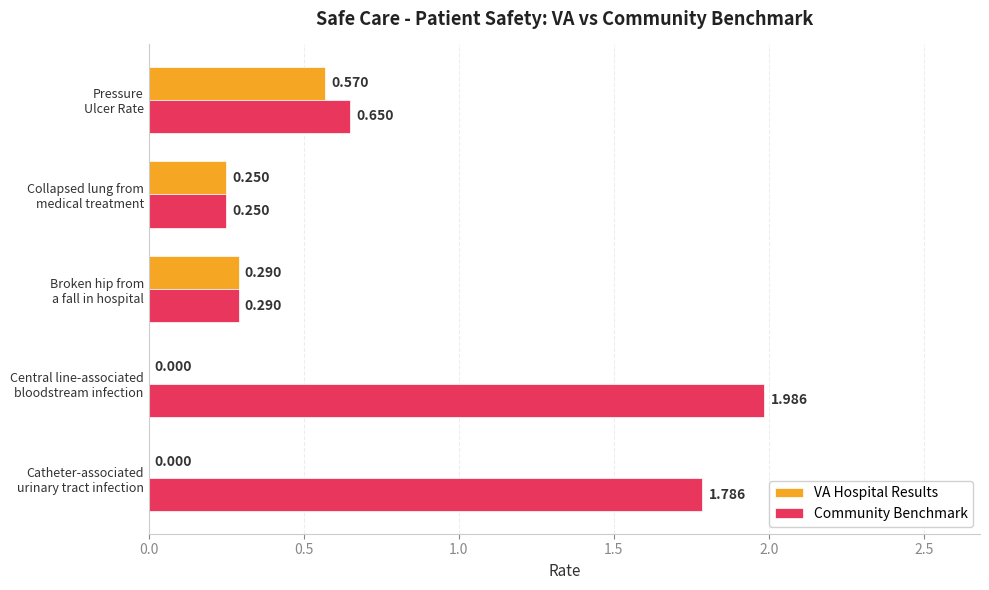

How many values in VA Hospital Results are above zero?

3